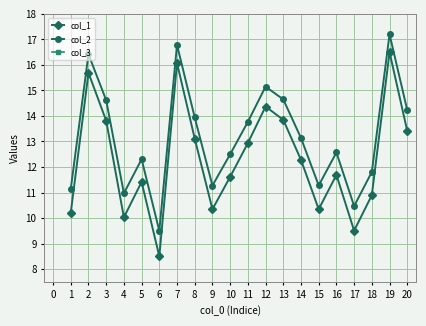

How many lines are shown in the chart?

3